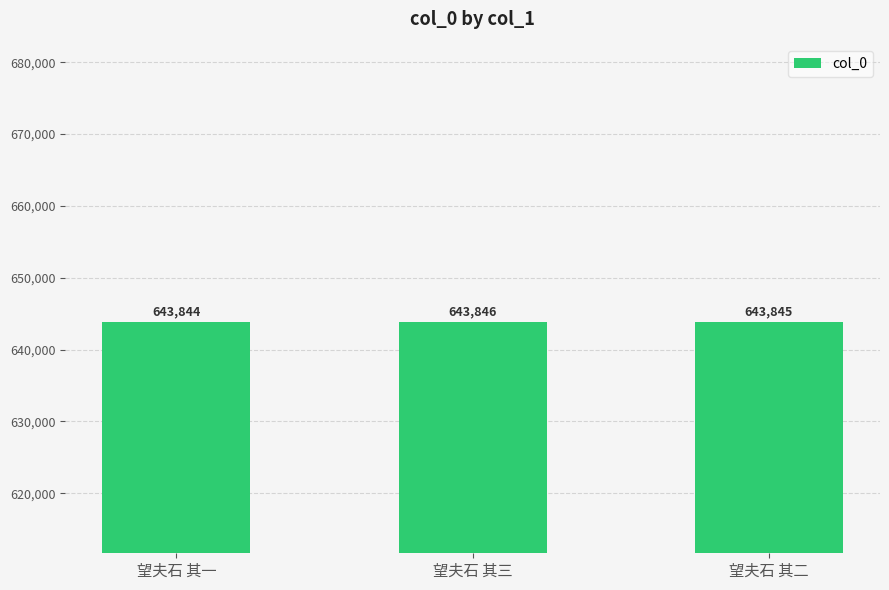

How many values are below 643845?

1